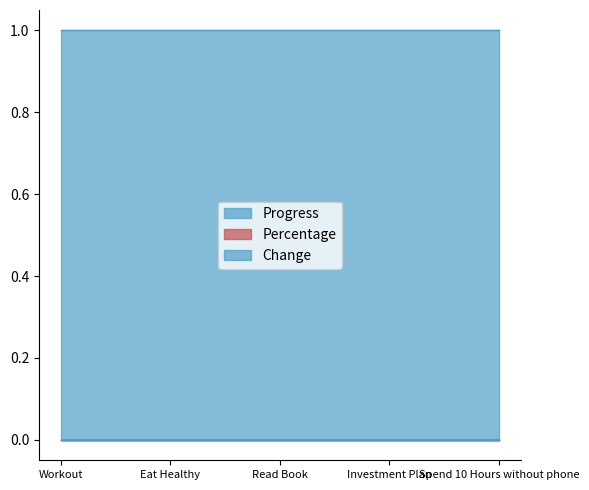

Is the value of Change at Investment Plan greater than the value of Percentage at Eat Healthy?

No